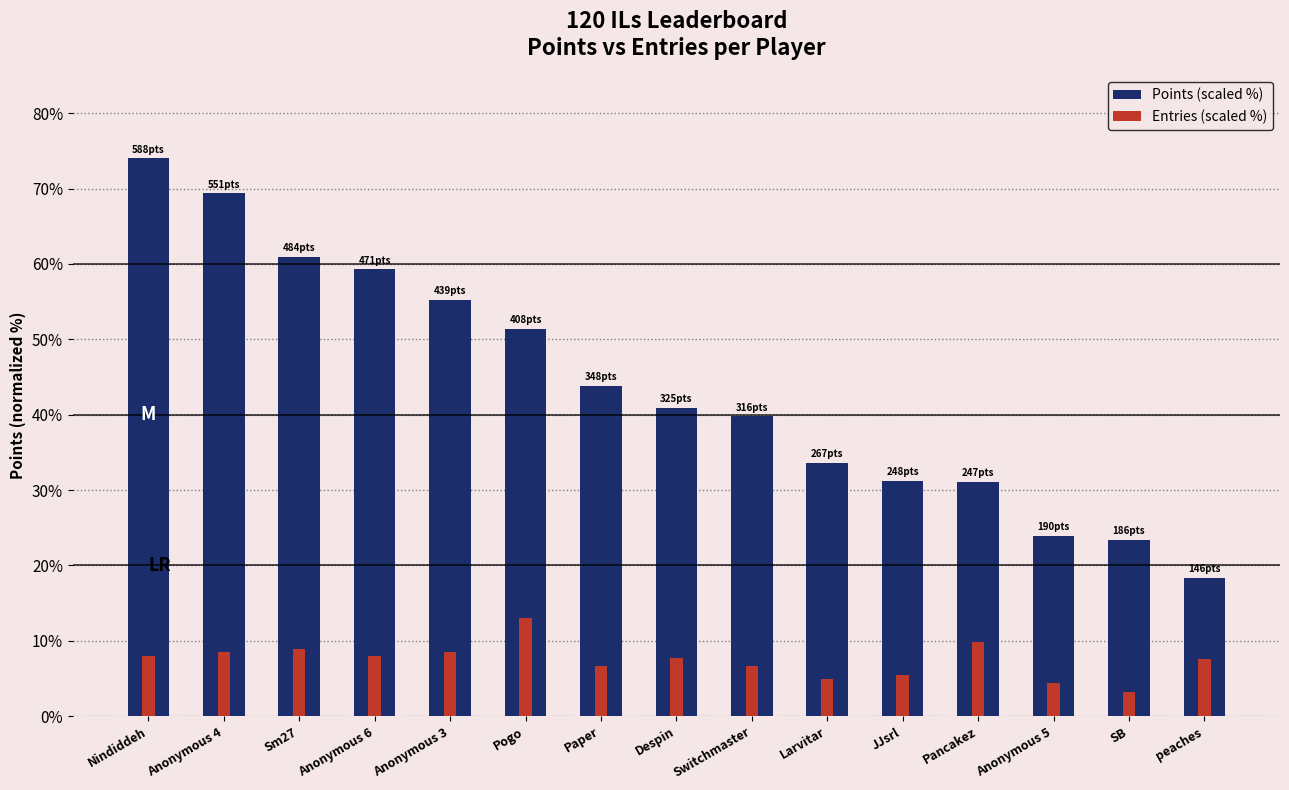

At Anonymous 3, list the series in order from largest to smallest.

Points (scaled %), Entries (scaled %)